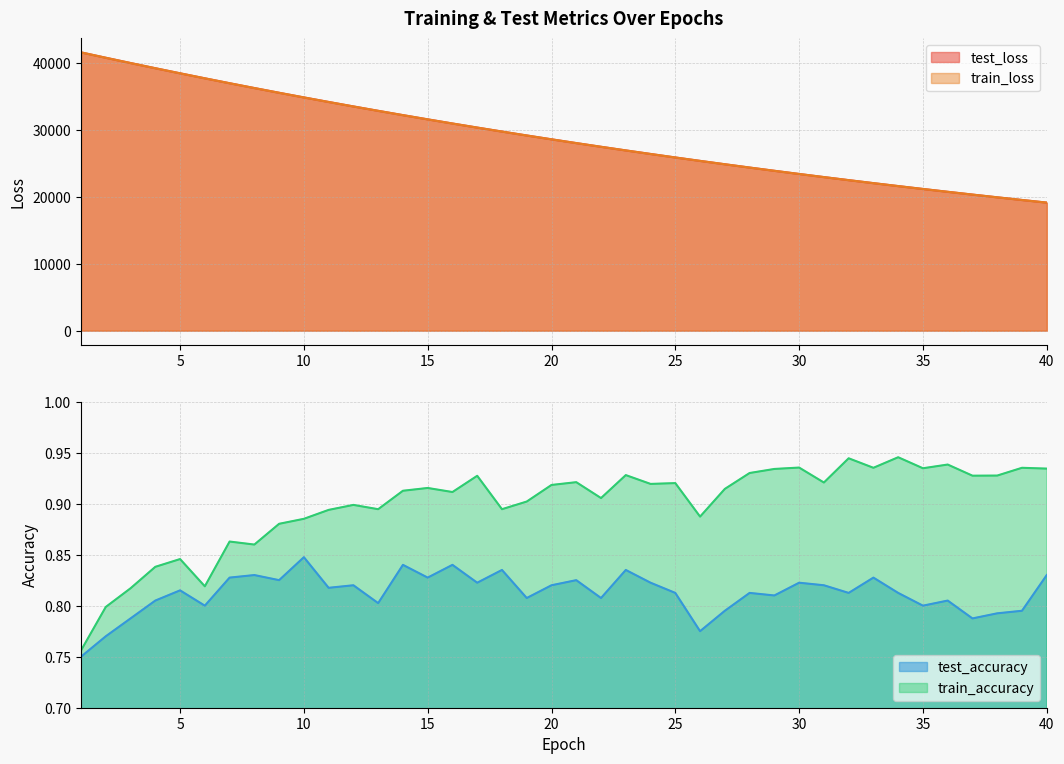

Reading left to right, list all the values displayed in this chart.

test_loss: 41655.3	40851.2	40060.3	39284.4	38522.7	37774.0	37038.7	36317.6	35609.0	34914.4	34233.1	33564.2	32907.7	32263.2	31630.7	31010.3	30401.3	29804.5	29218.5	28642.8	28078.4	27525.4	26981.7	26449.5	25926.4	25414.0	24910.9	24417.4	23932.3	23456.6	22990.7	22532.7	22084.0	21643.4	21211.1	20787.0	20371.4	19962.8	19562.5	19169.4
train_loss: 41654.0	40847.5	40056.9	39280.7	38518.5	37770.2	37034.3	36313.5	35604.8	34910.4	34228.8	33559.6	32903.4	32258.9	31626.7	31006.7	30397.6	29800.9	29214.8	28639.7	28075.5	27522.3	26979.1	26446.3	25923.5	25411.1	24907.5	24413.6	23929.2	23453.8	22987.7	22529.8	22081.1	21640.5	21208.4	20784.4	20368.5	19960.3	19559.9	19167.0
test_accuracy: 0.8	0.8	0.8	0.8	0.8	0.8	0.8	0.8	0.8	0.8	0.8	0.8	0.8	0.8	0.8	0.8	0.8	0.8	0.8	0.8	0.8	0.8	0.8	0.8	0.8	0.8	0.8	0.8	0.8	0.8	0.8	0.8	0.8	0.8	0.8	0.8	0.8	0.8	0.8	0.8
train_accuracy: 0.8	0.8	0.8	0.8	0.8	0.8	0.9	0.9	0.9	0.9	0.9	0.9	0.9	0.9	0.9	0.9	0.9	0.9	0.9	0.9	0.9	0.9	0.9	0.9	0.9	0.9	0.9	0.9	0.9	0.9	0.9	0.9	0.9	0.9	0.9	0.9	0.9	0.9	0.9	0.9